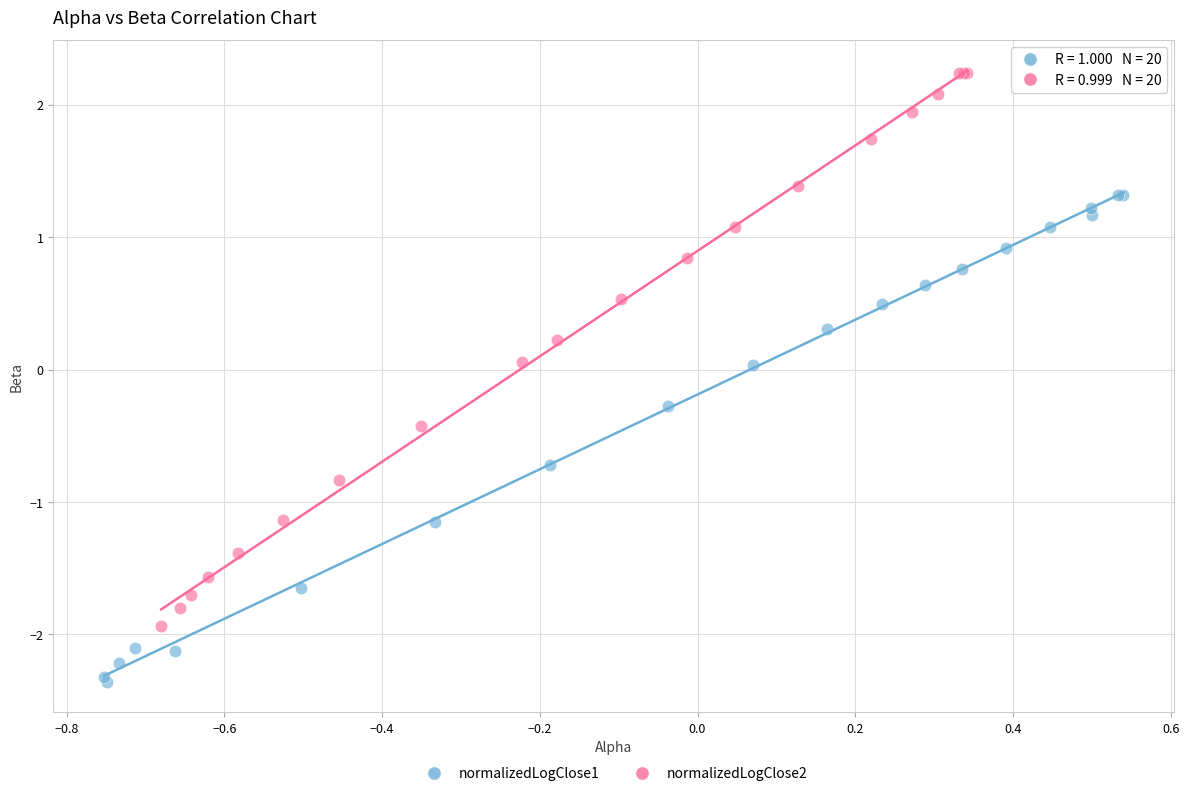

Which series has the widest spread of Y values?

normalizedLogClose2